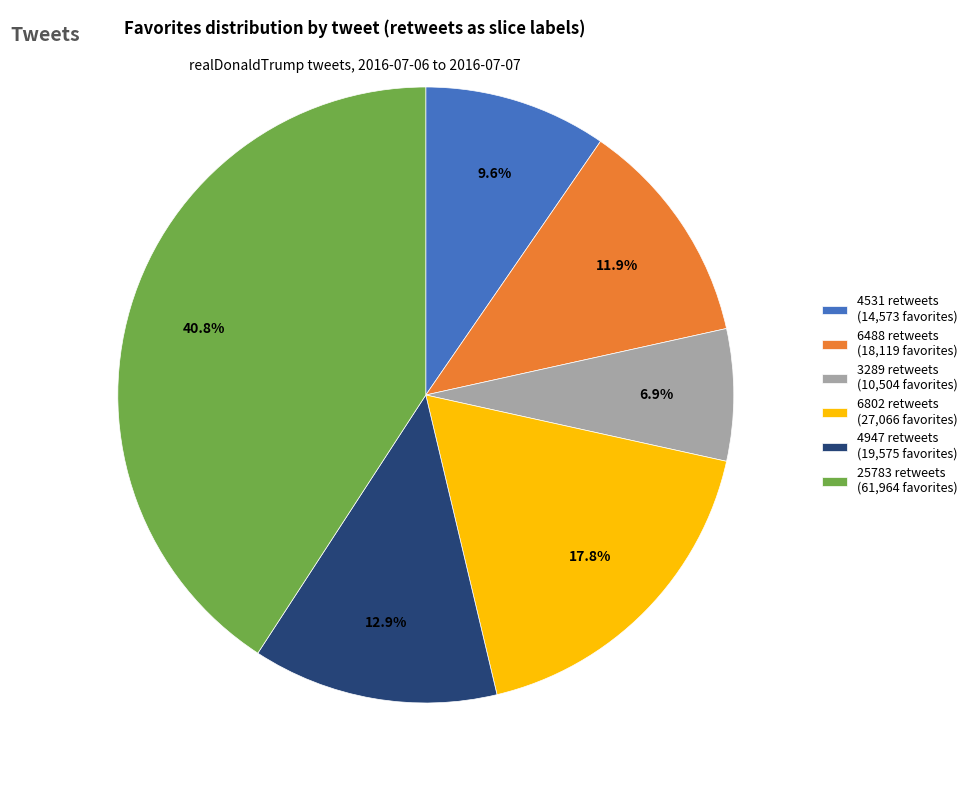

To the nearest percent, what is the combined percentage of 6488 retweets and 3289 retweets?

19%